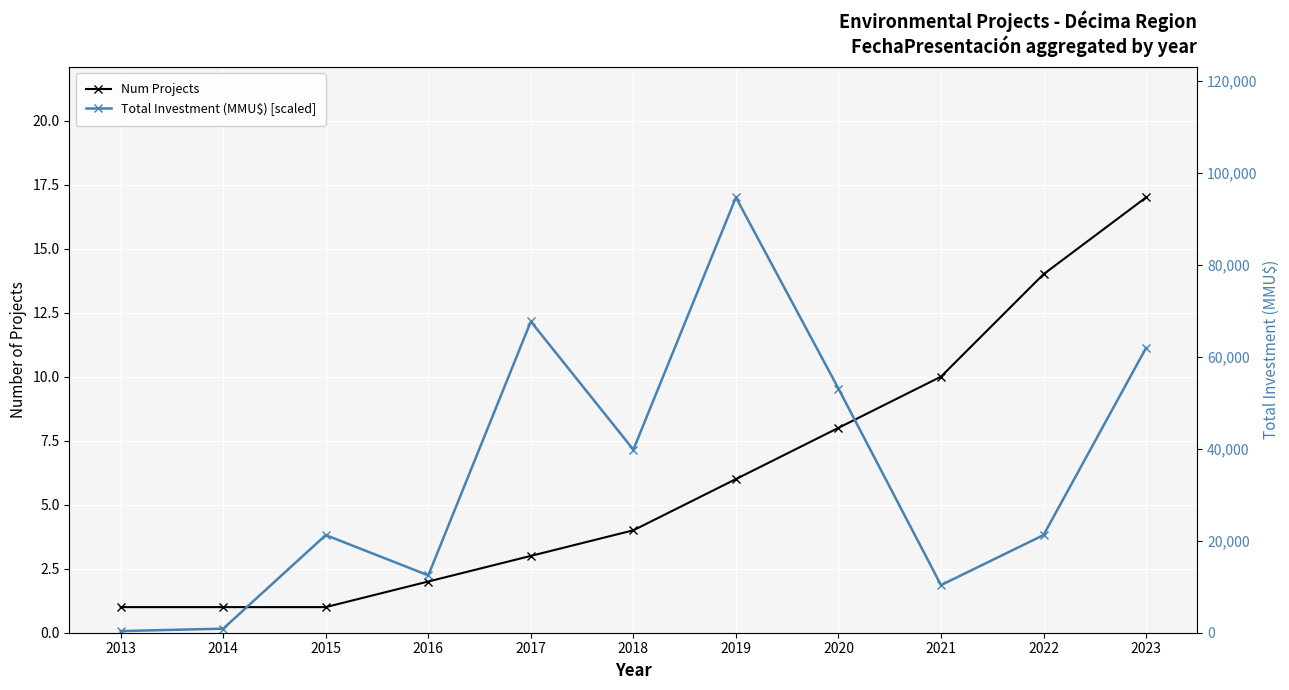

Reading left to right, what are all the values shown in this chart?

Num Projects: 1.0	1.0	1.0	2.0	3.0	4.0	6.0	8.0	10.0	14.0	17.0
Total Investment (MMU$) [scaled]: 0.1	0.2	3.8	2.2	12.2	7.1	17.0	9.5	1.9	3.8	11.1